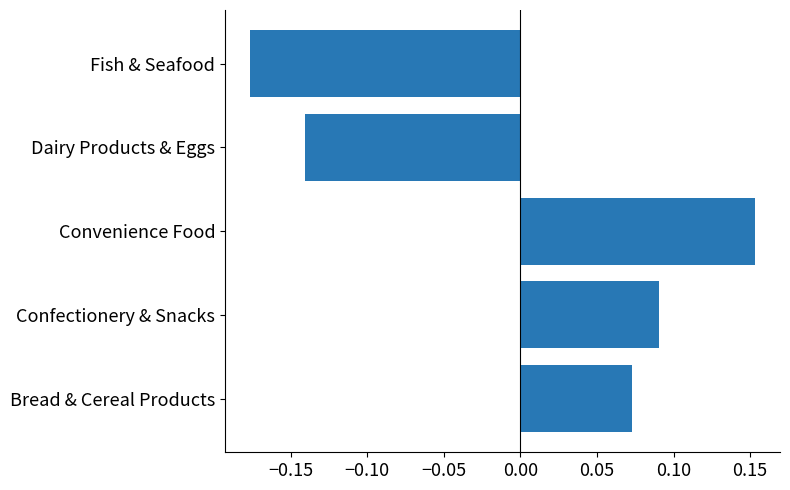

Count the values in the range 0 to 1.

3